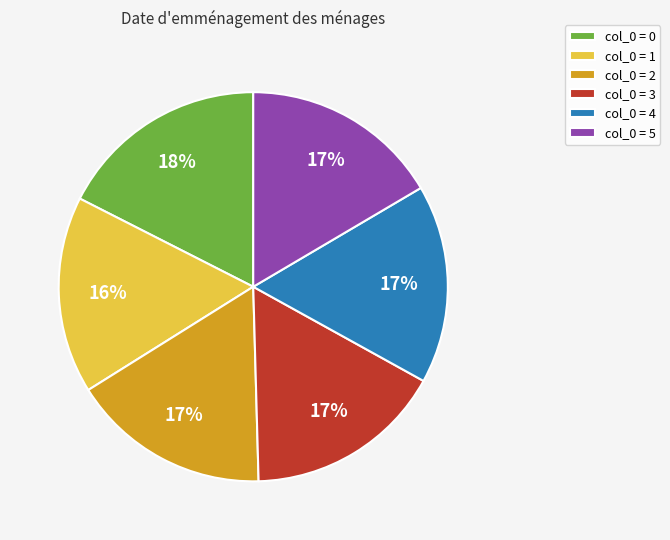

Which category has the biggest portion of the pie?

col_0 = 0